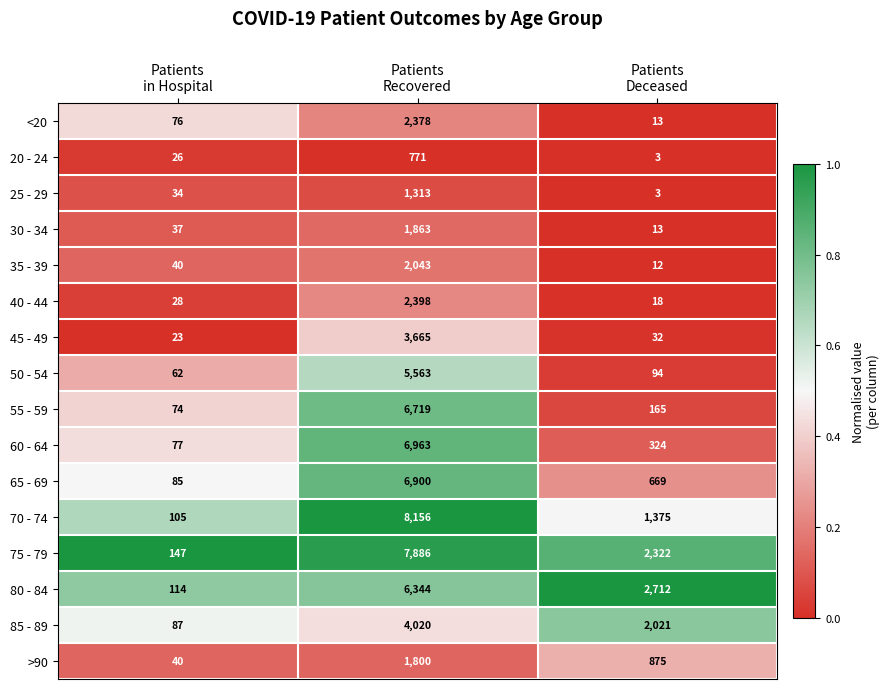

What is the greatest value displayed?

8156